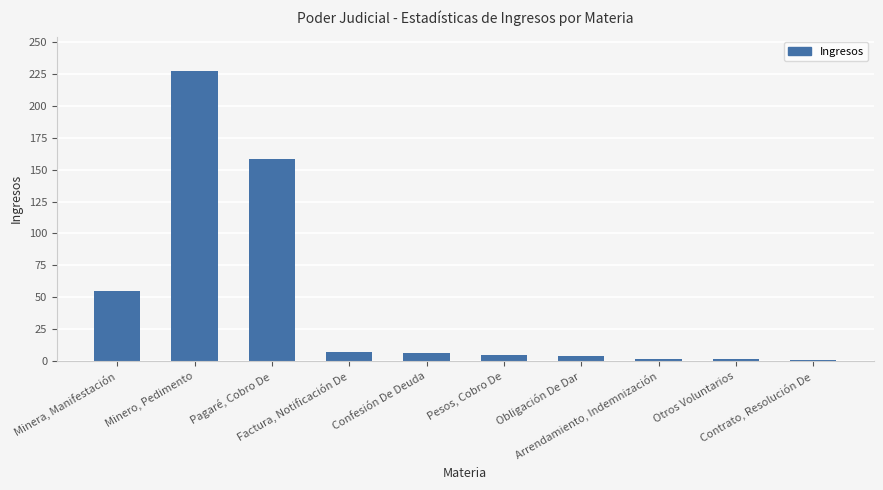

What is the greatest value displayed?

227